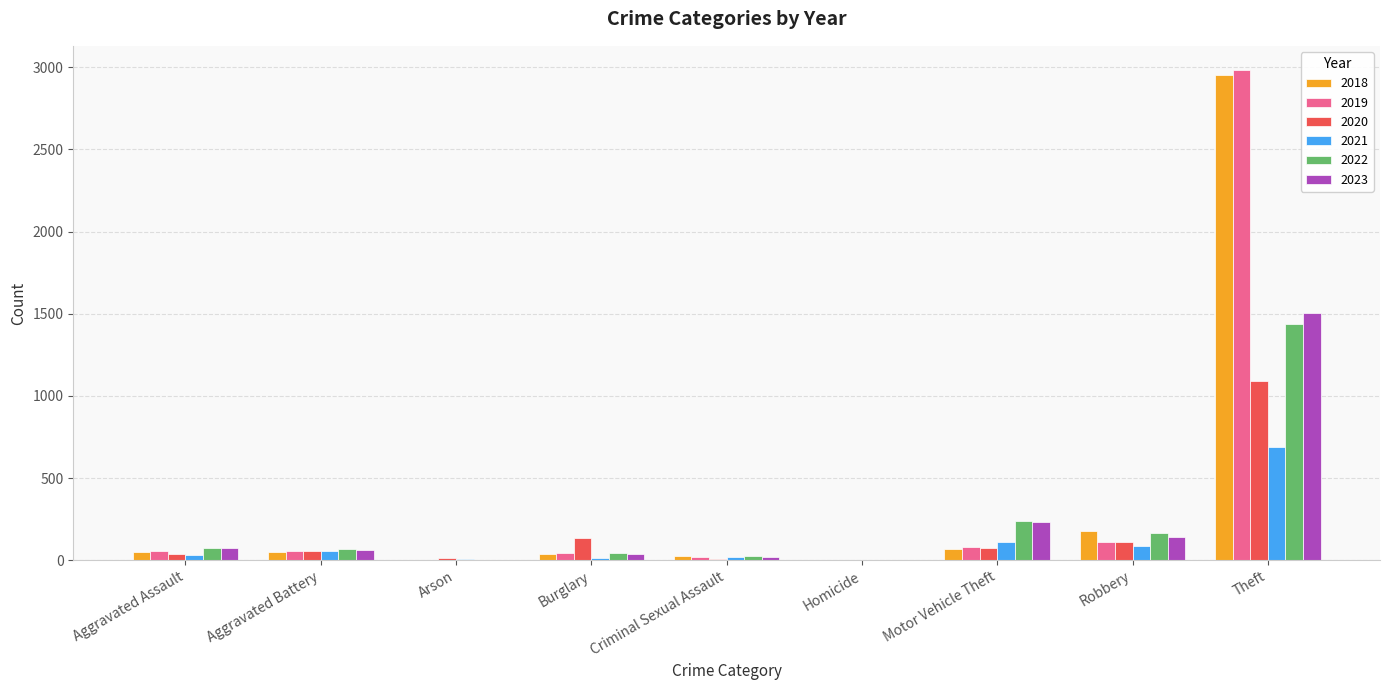

Which category has the highest value in the 2019 series?

Theft